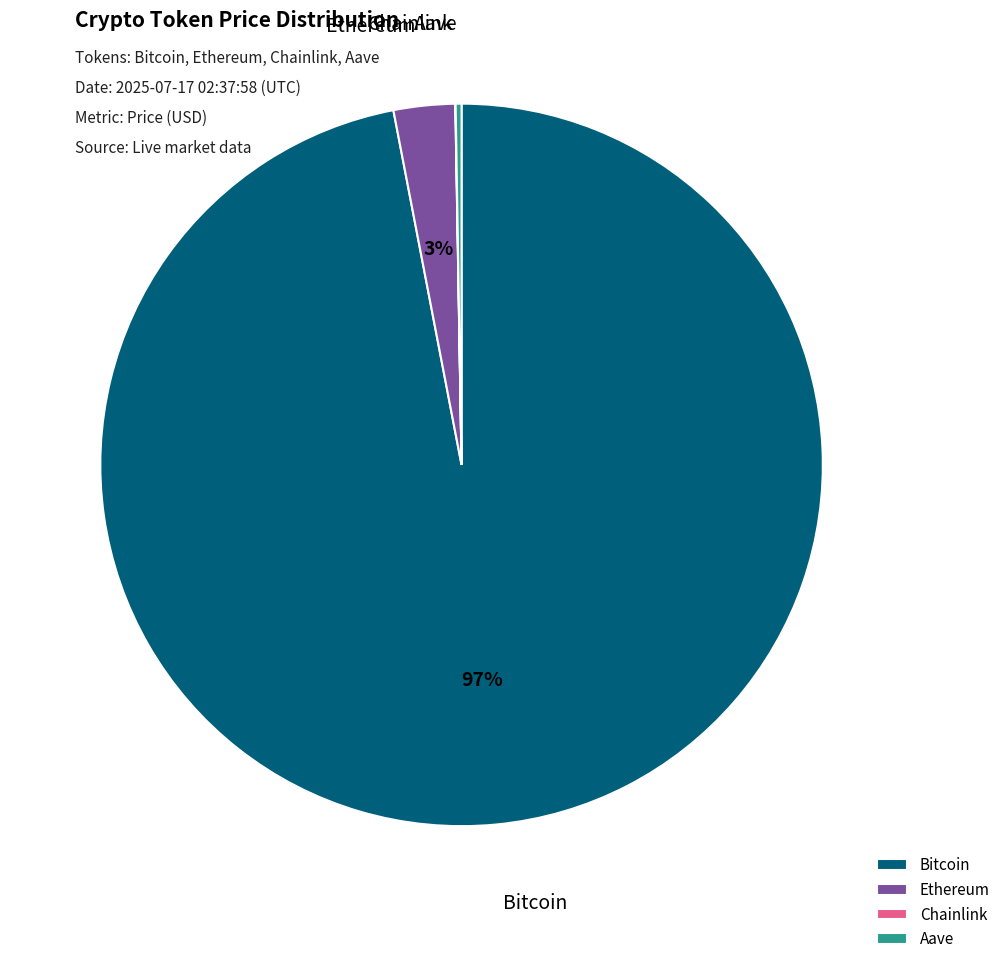

The Ethereum slice represents 11% of the pie. True or false?

False